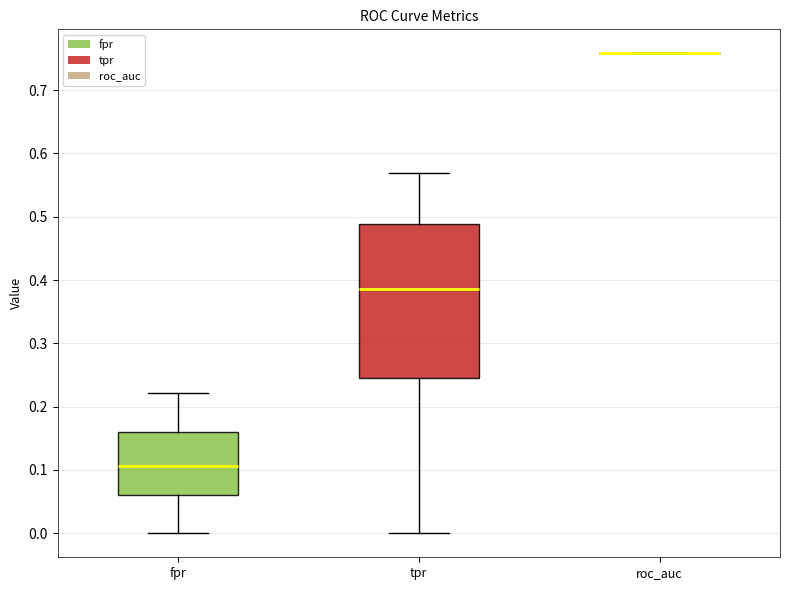

Reading left to right, transcribe this box plot: for each box, give where its median line is, the range the box spans, and where its two whiskers end, as read against the y-axis. The values are not printed on the chart, so give them approximately, as read against the axis.

fpr: median 0.11, box 0.06 to 0.16, whiskers 0.00 to 0.22
tpr: median 0.39, box 0.25 to 0.49, whiskers 0.00 to 0.57
roc_auc: box collapsed to a line at 0.76, whiskers 0.76 to 0.76